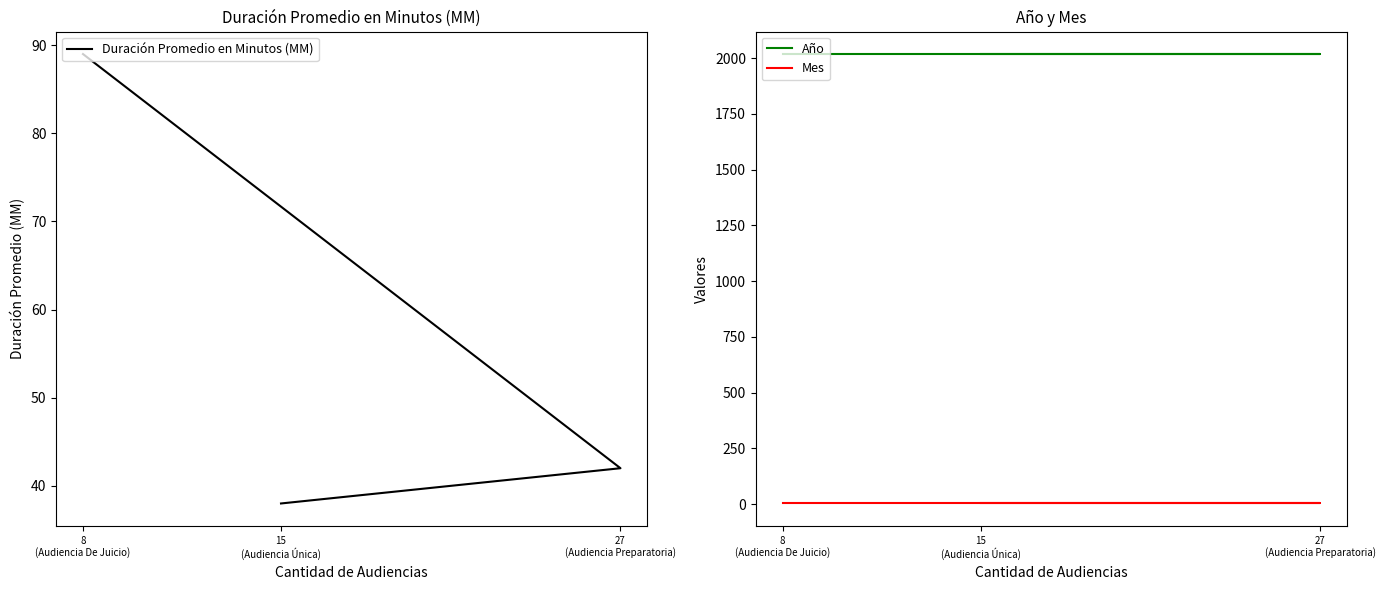

What is the sum of the Año values at 27
(Audiencia Preparatoria) and 15
(Audiencia Única)?

4036